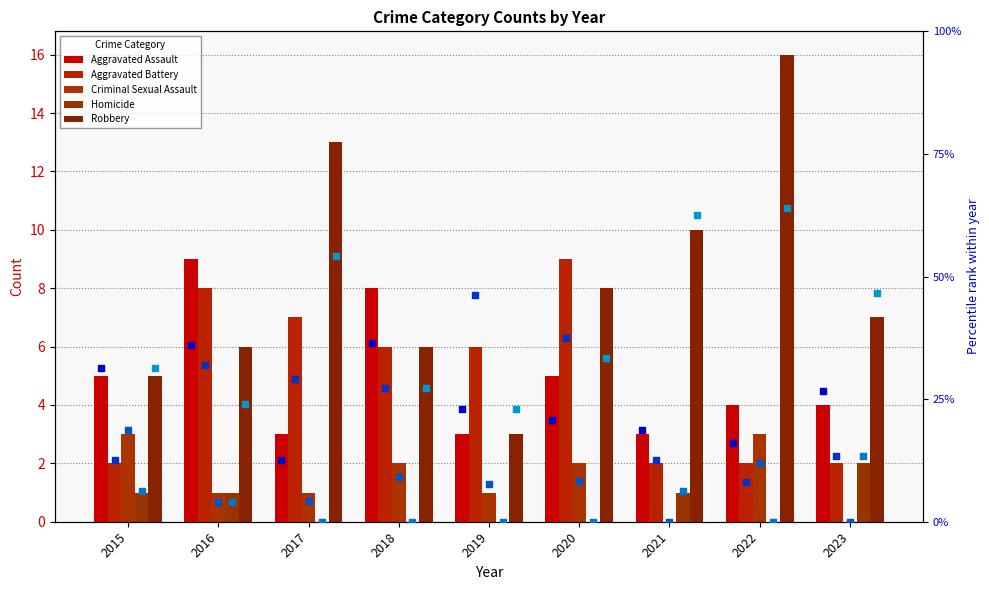

Which series has the largest Y range (max minus min)?

Robbery